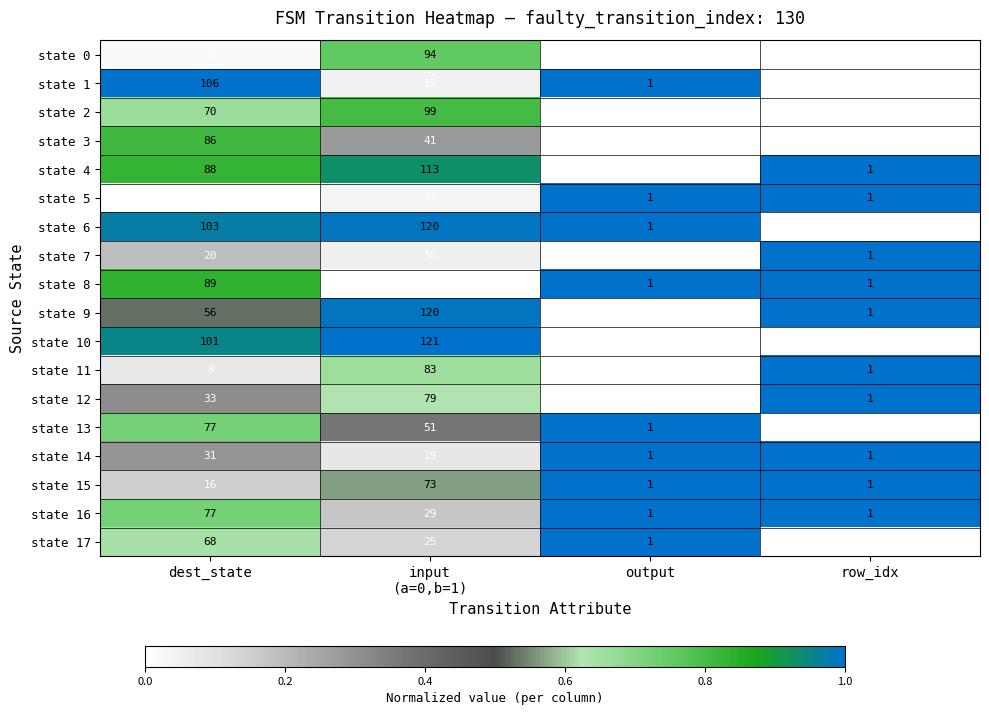

What is the greatest value displayed?

121